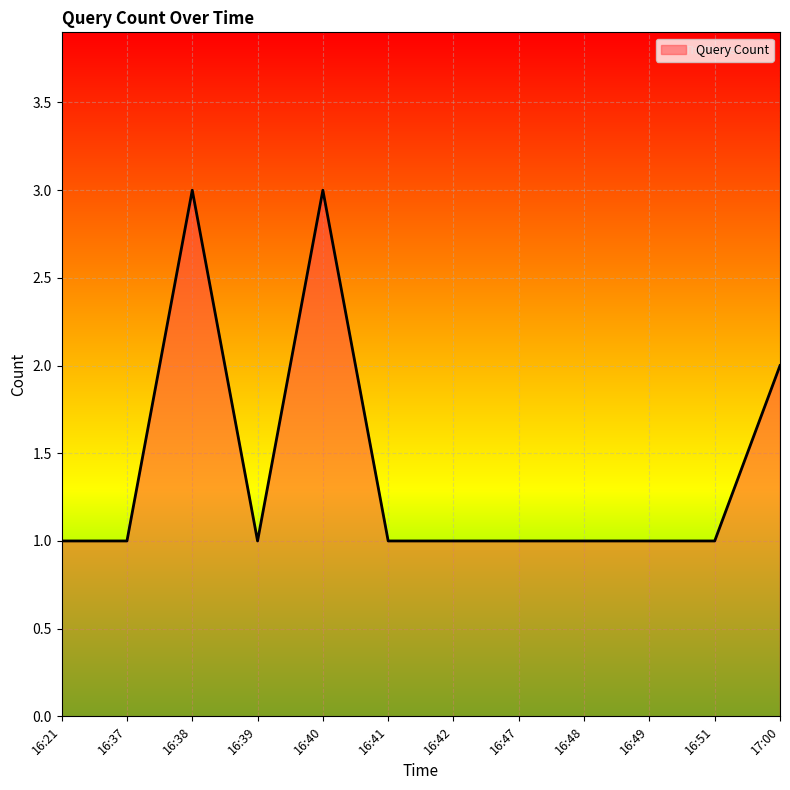

At which category does the data reach its first local peak?

16:38